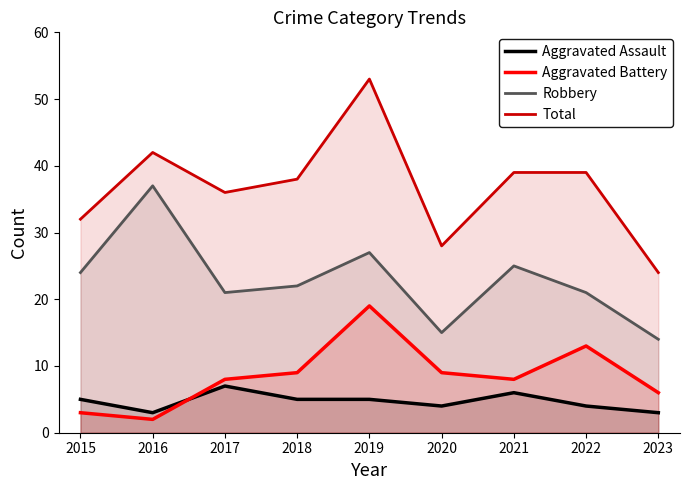

Reading right to left, what are all the values shown in this chart?

Aggravated Assault: 2023=3	2022=4	2021=6	2020=4	2019=5	2018=5	2017=7	2016=3	2015=5
Aggravated Battery: 2023=6	2022=13	2021=8	2020=9	2019=19	2018=9	2017=8	2016=2	2015=3
Robbery: 2023=14	2022=21	2021=25	2020=15	2019=27	2018=22	2017=21	2016=37	2015=24
Total: 2023=24	2022=39	2021=39	2020=28	2019=53	2018=38	2017=36	2016=42	2015=32